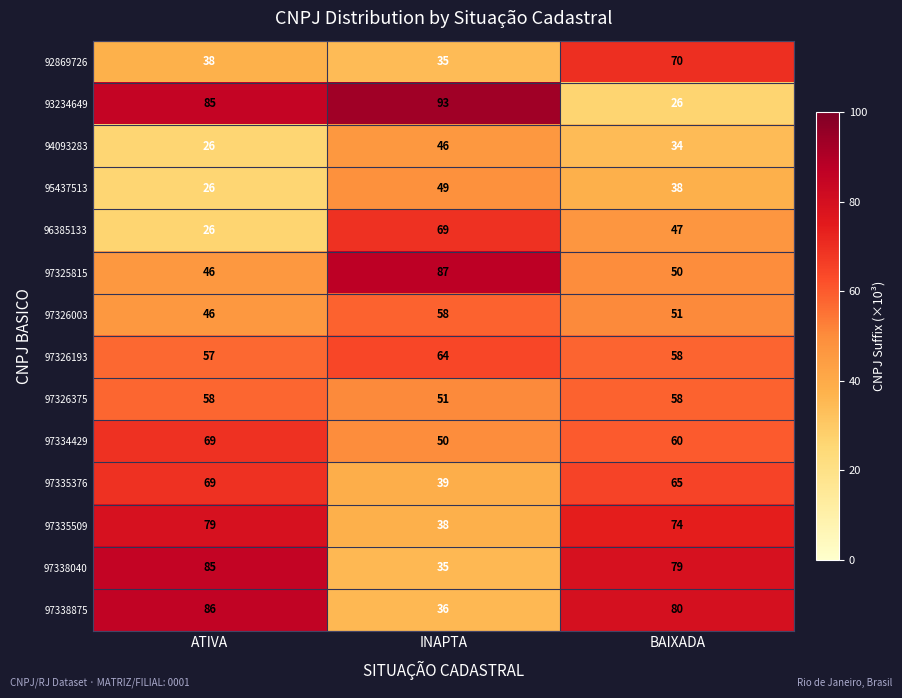

True or false: 97335376 has a value of 65 at BAIXADA.

True